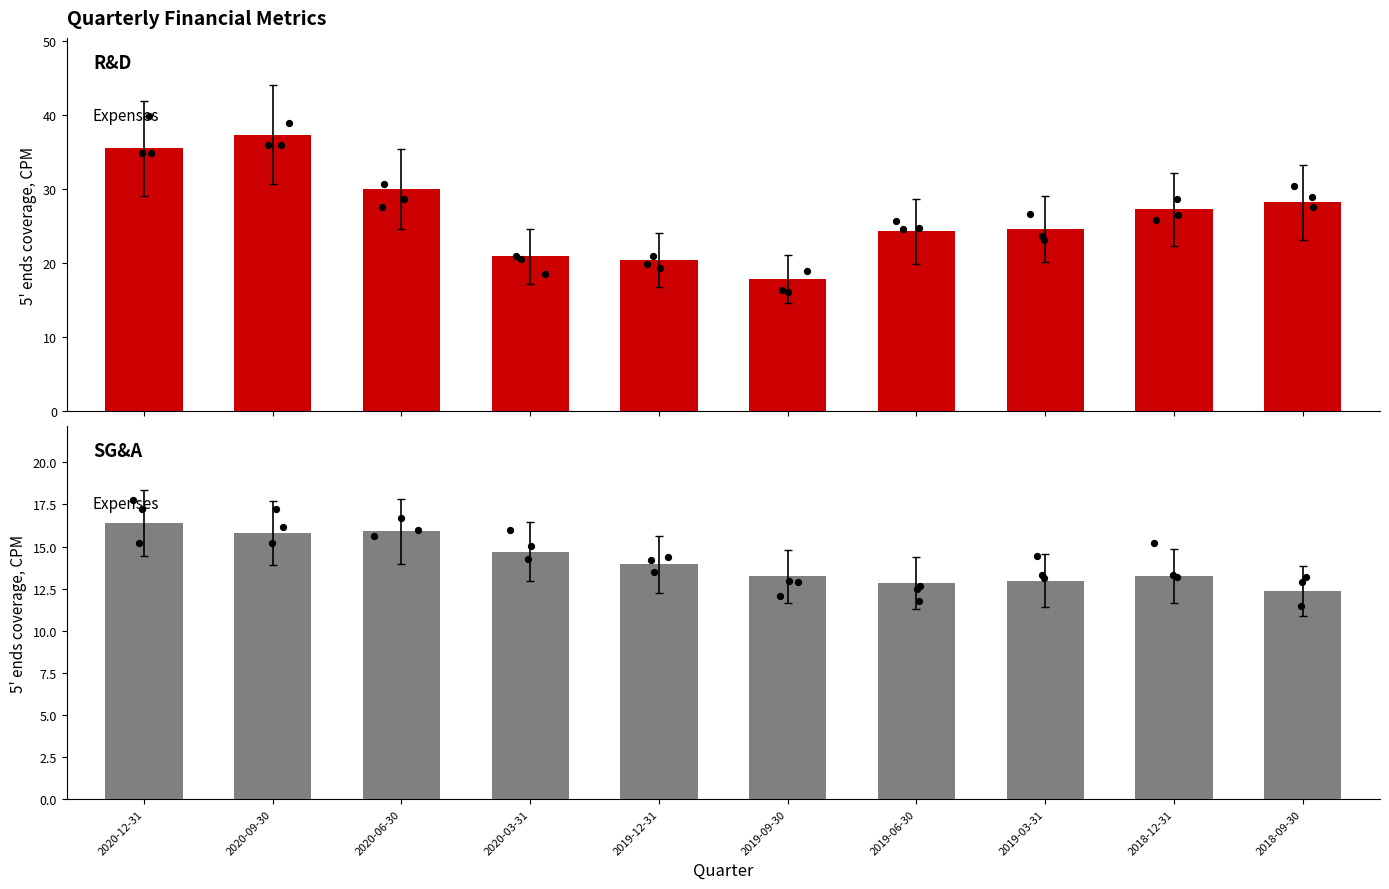

What are all the series names shown in the legend?

R&D Expenses, SG&A Expenses